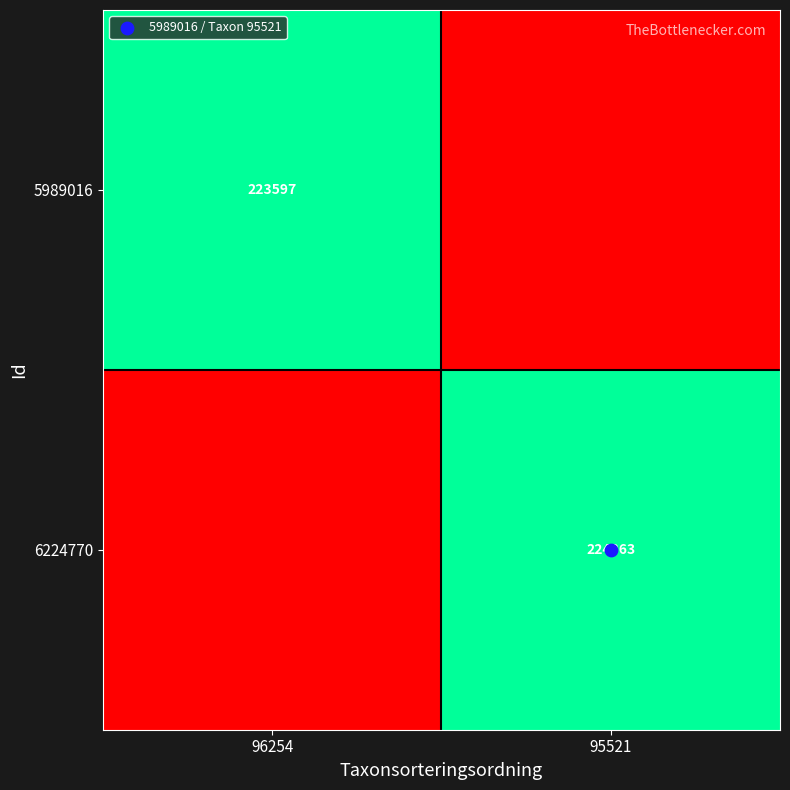

The 5989016 series shows 223597 at 96254. True or false?

True